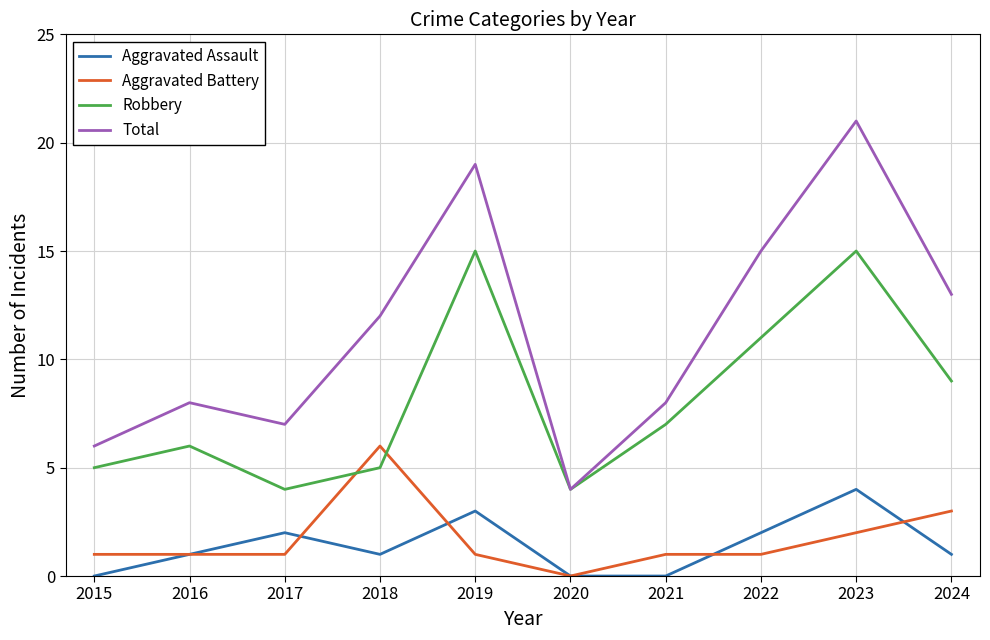

How many lines are shown in the chart?

4